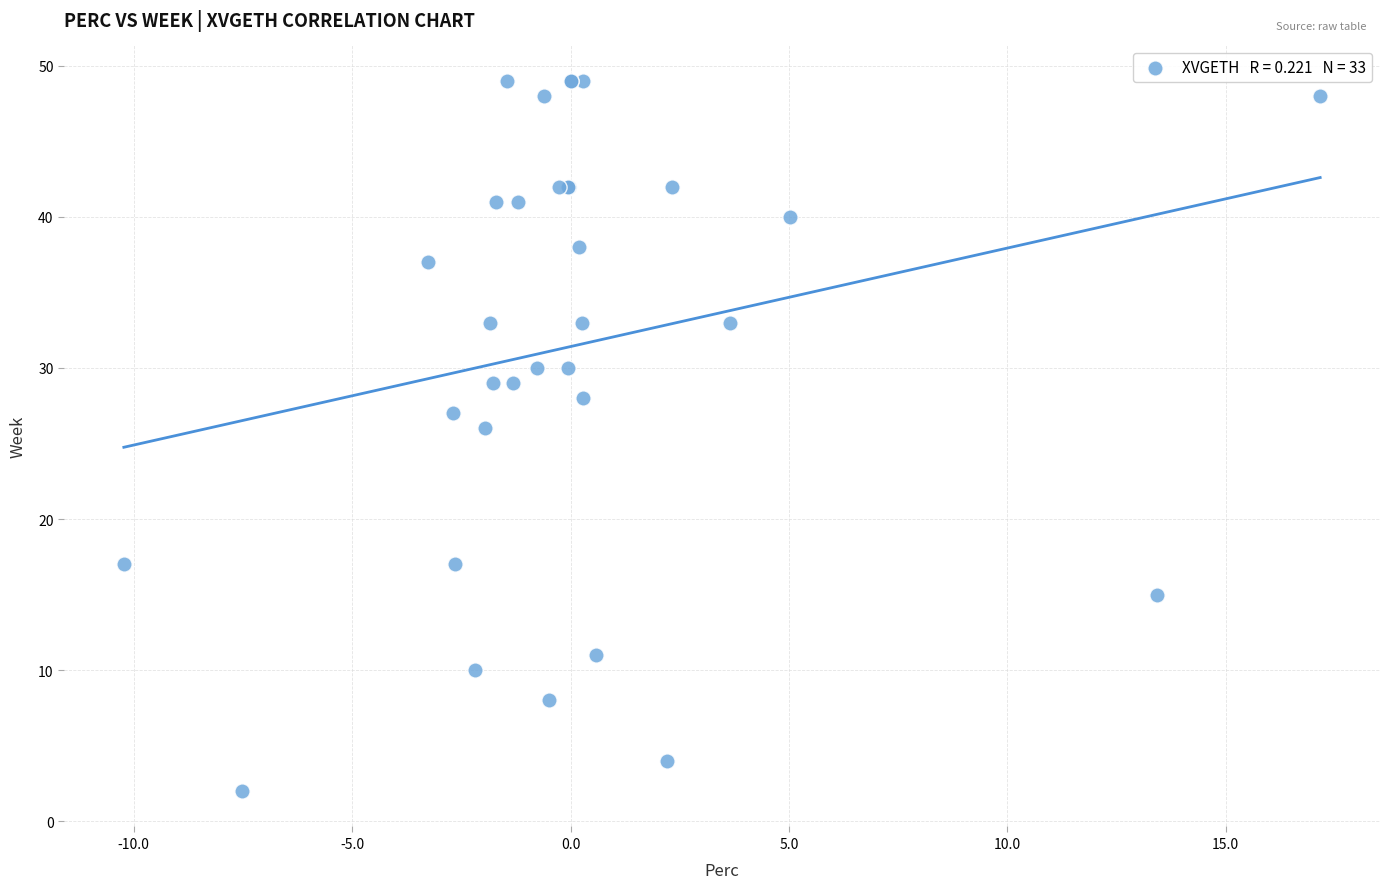

What Y value in the scatter plot is closest to 25?

26